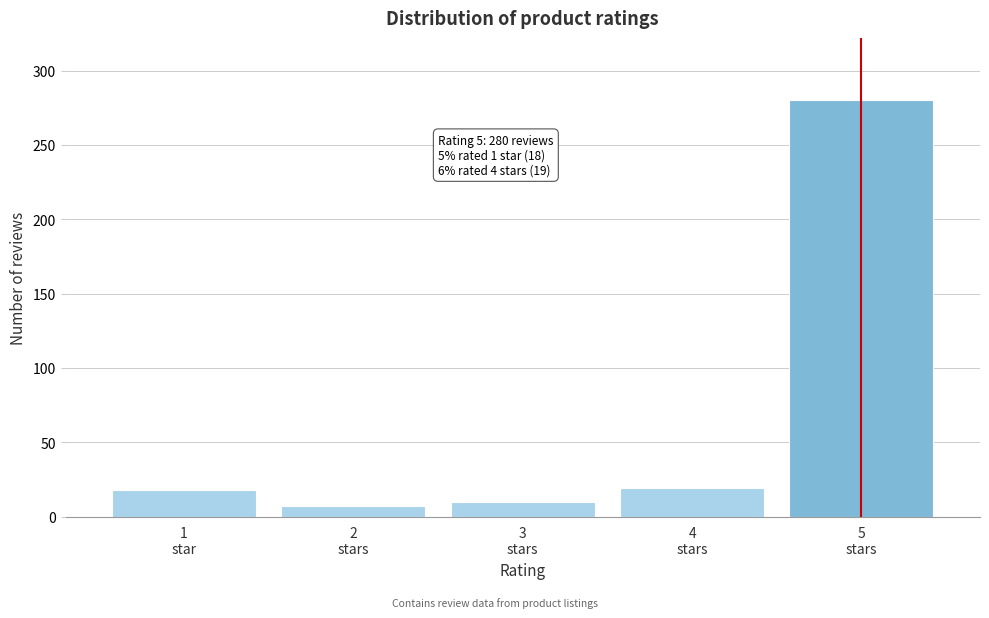

What is the average value?

67